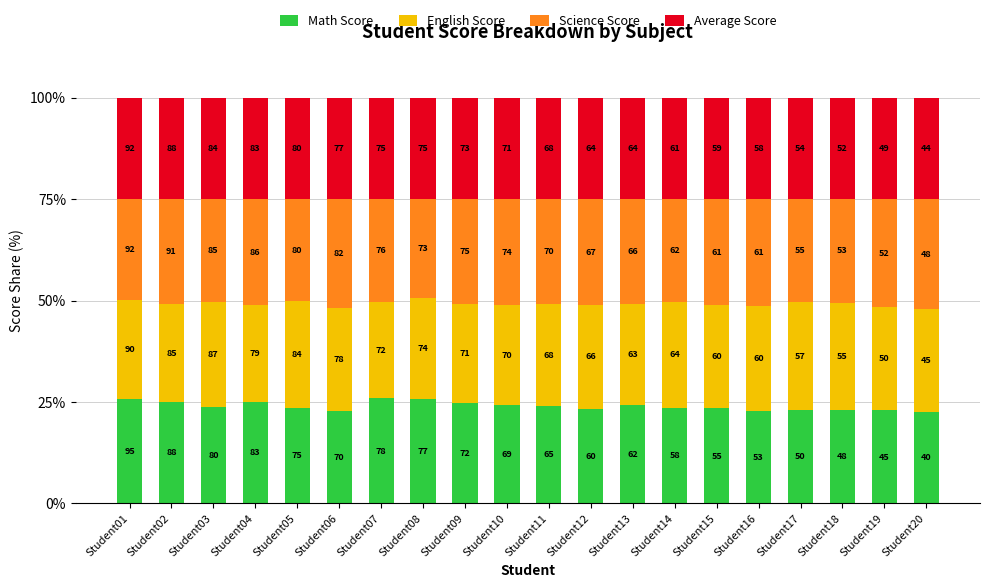

Between Student09 and Student12, which series saw the biggest shift?

Math Score